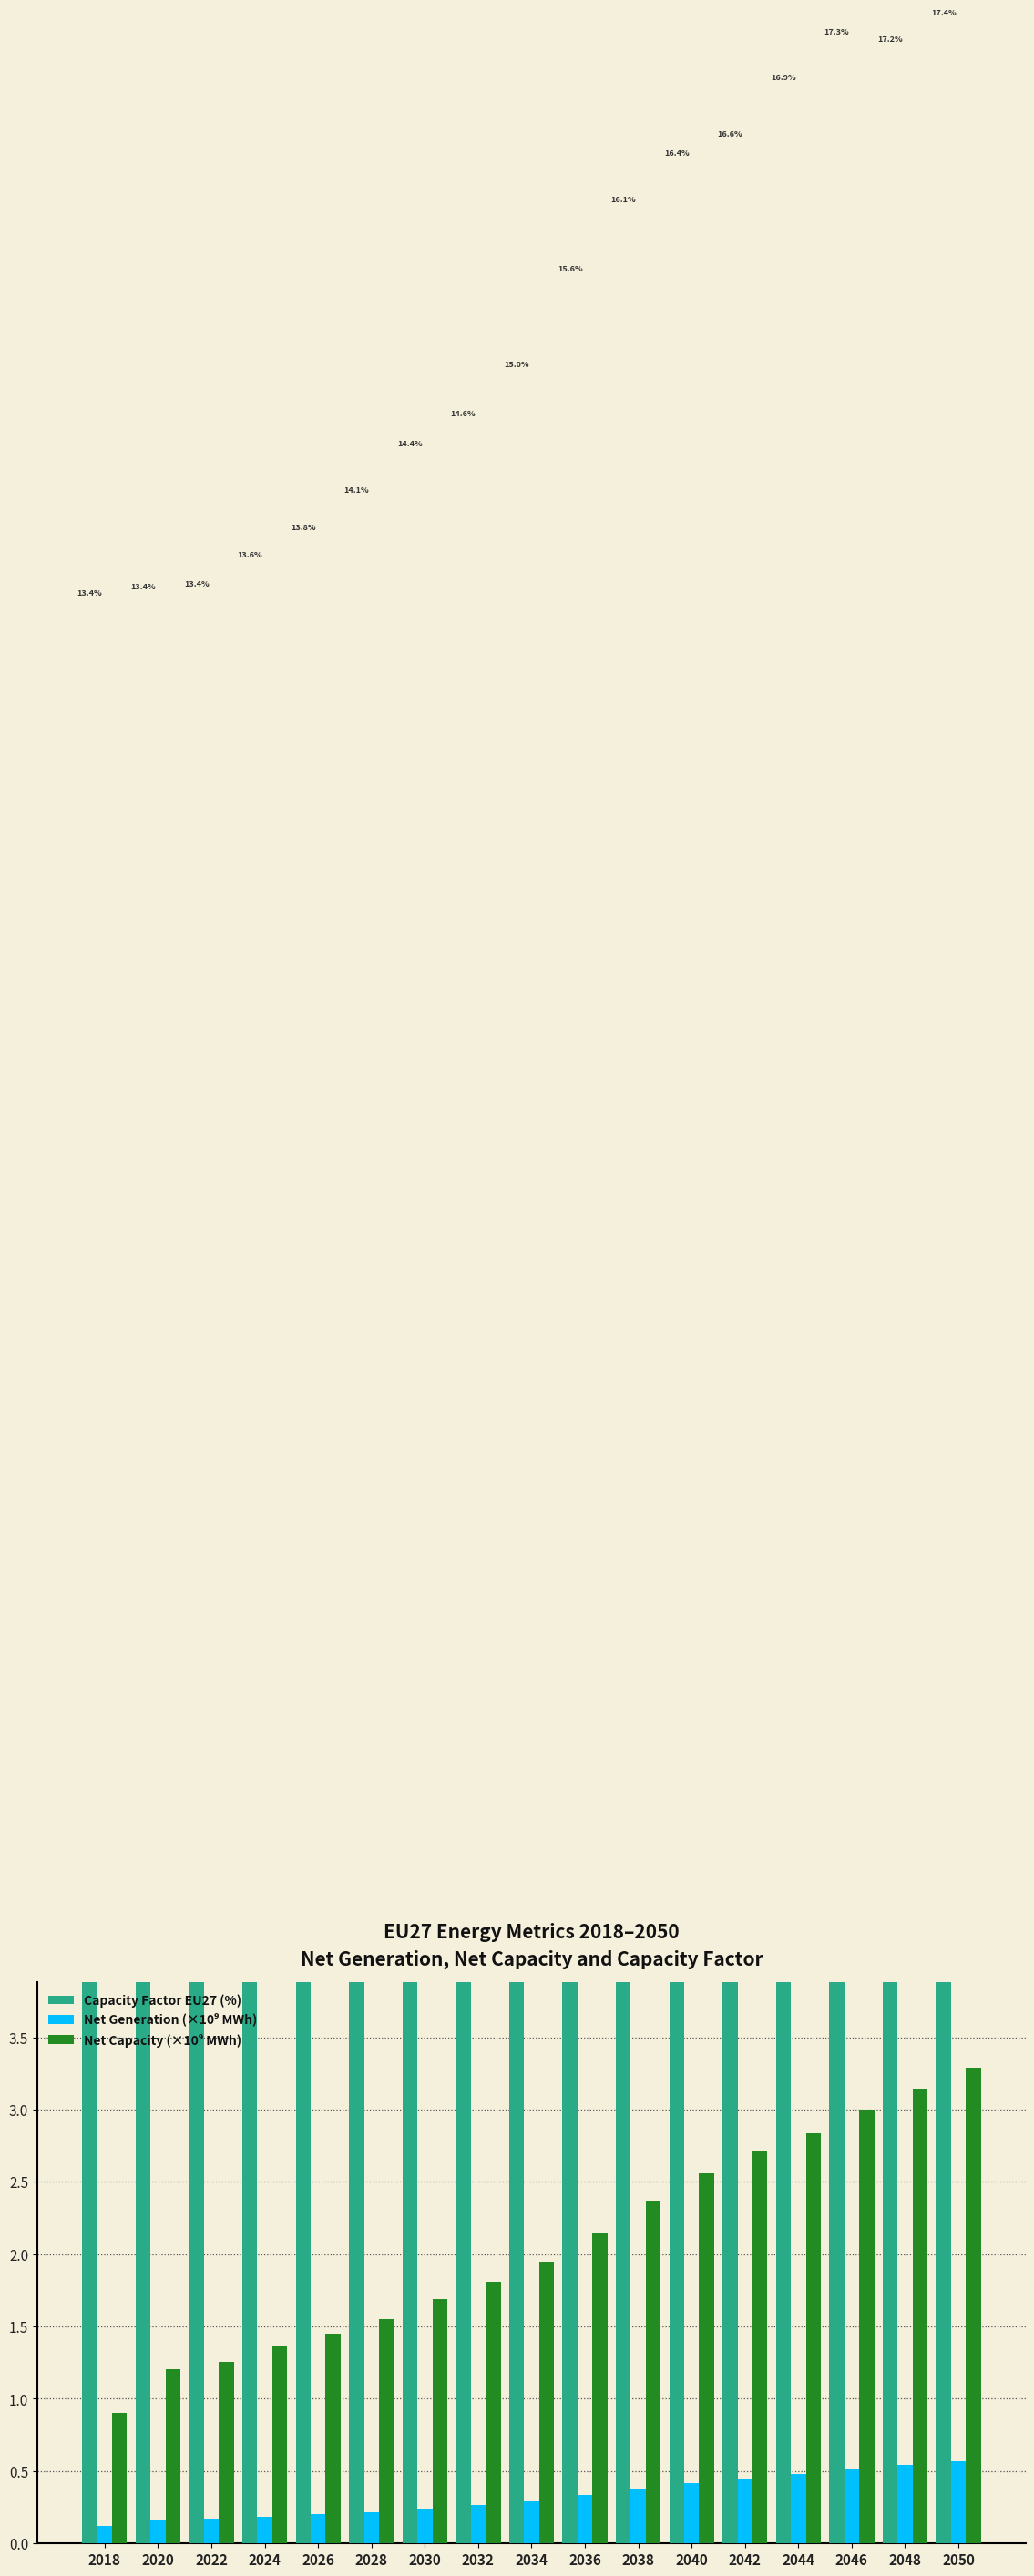

Does the chart contain stacked bars?

No